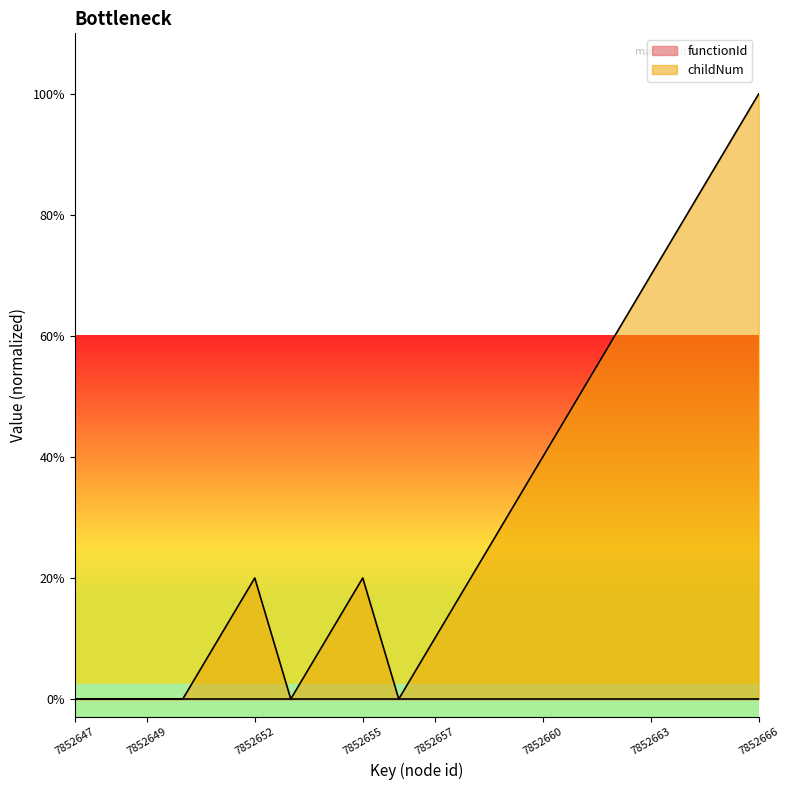

The value at 7852654 is 1.3. True or false?

False